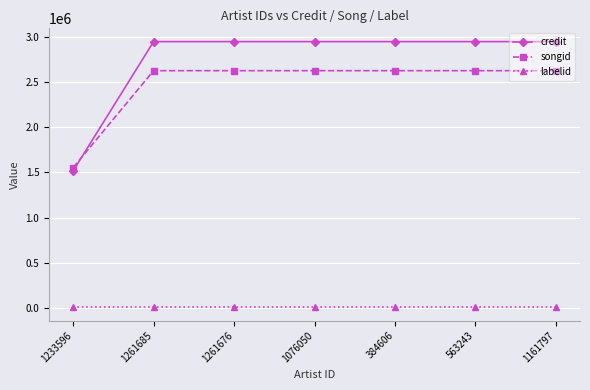

What are all the series names shown in the legend?

credit, songid, labelid